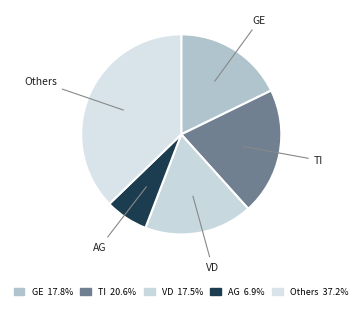

Count the number of slices in the pie.

5